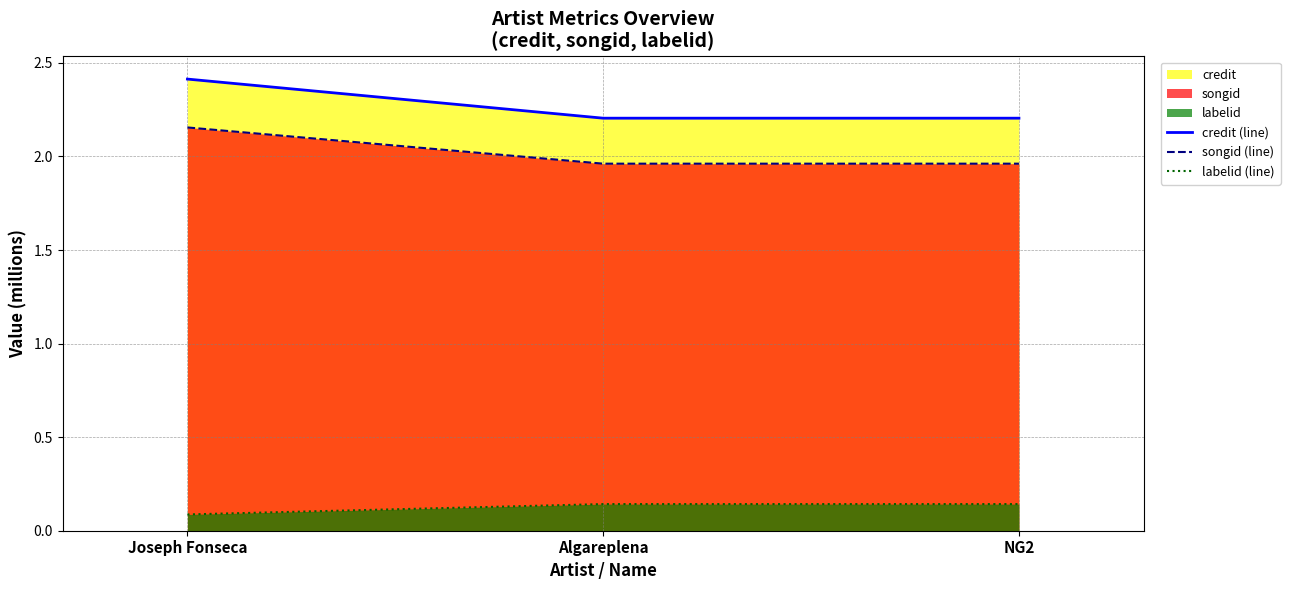

Which category has the highest value in the labelid (line) series?

Algareplena